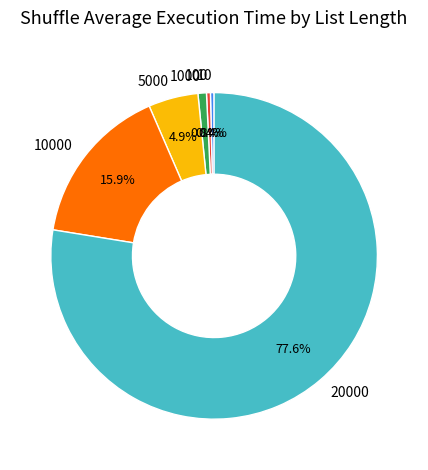

What percentage is NOT represented by 10000?

84.1%